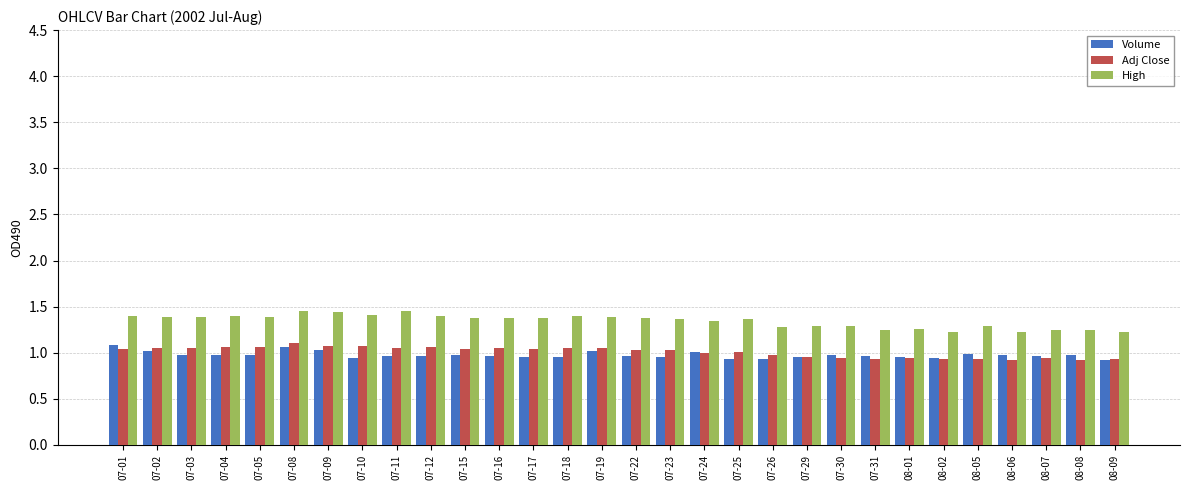

What is the spread (max minus min) of values at 07-15?

0.4